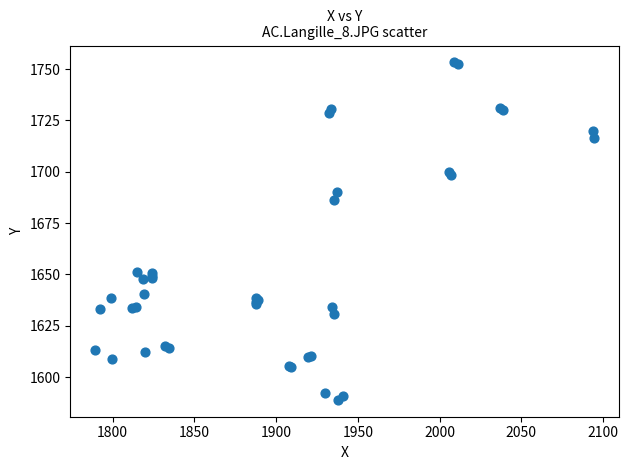

What Y value in the scatter plot is closest to 1671?

1686.0